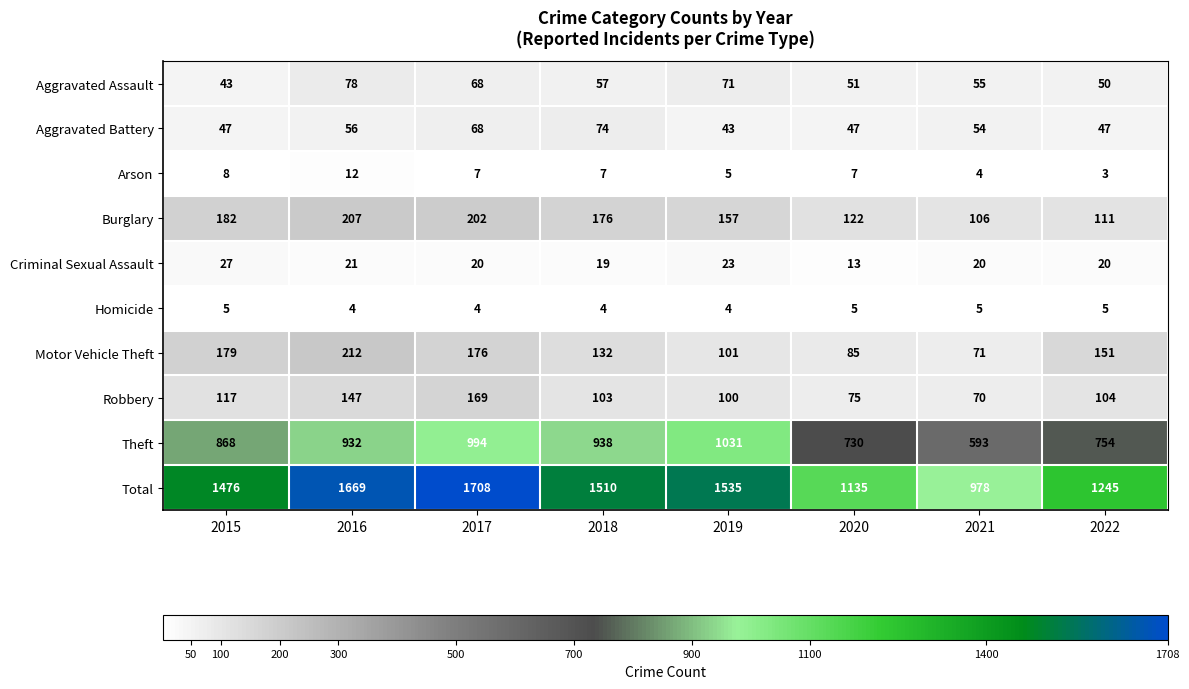

What is the highest value of the Aggravated Battery series?

74